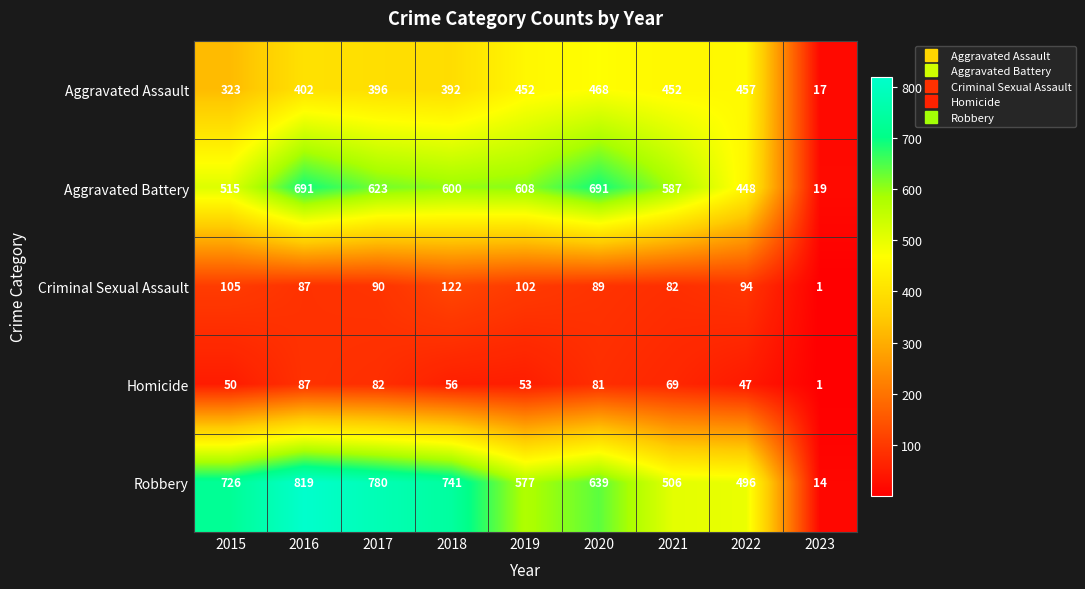

Rank the series by their maximum value, from highest to lowest.

Robbery, Aggravated Battery, Aggravated Assault, Criminal Sexual Assault, Homicide